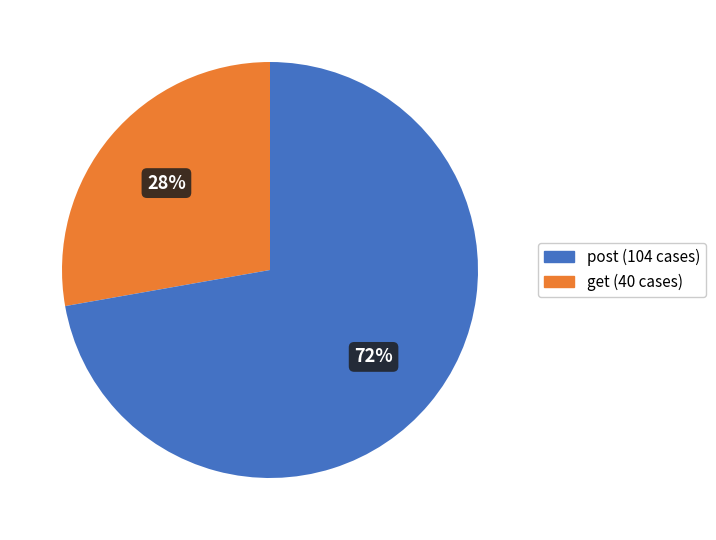

Does any single category account for the majority?

Yes